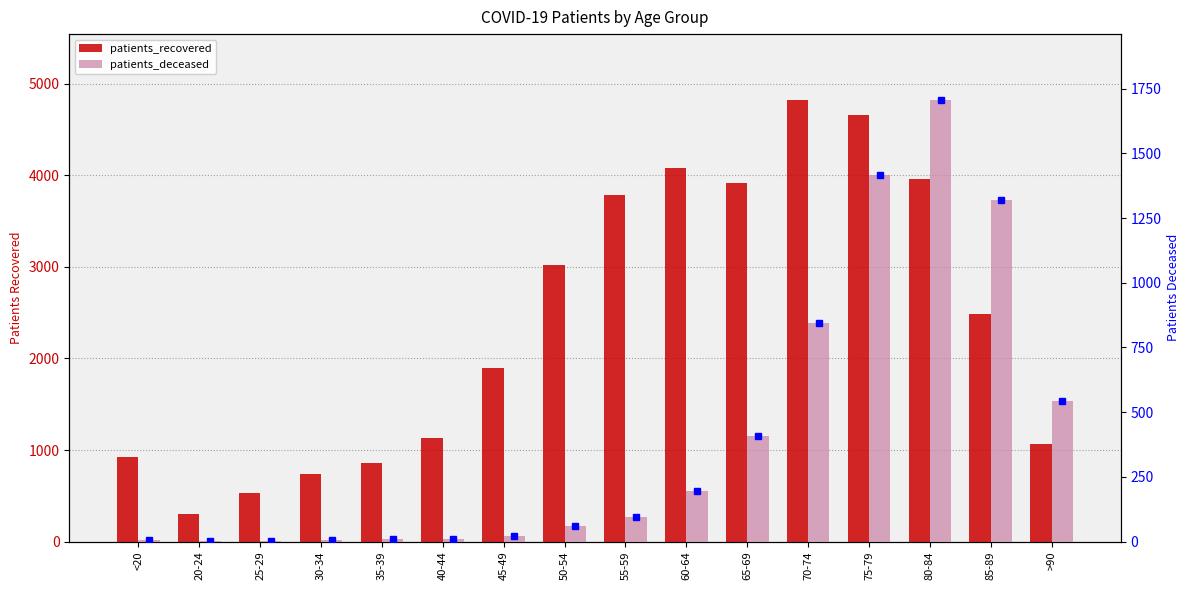

What position from the left is 20-24?

2